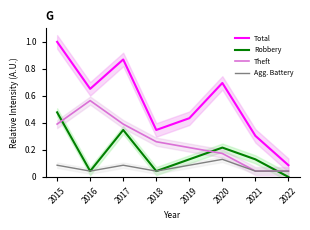

Where is Total nearest to the value 0?

2022